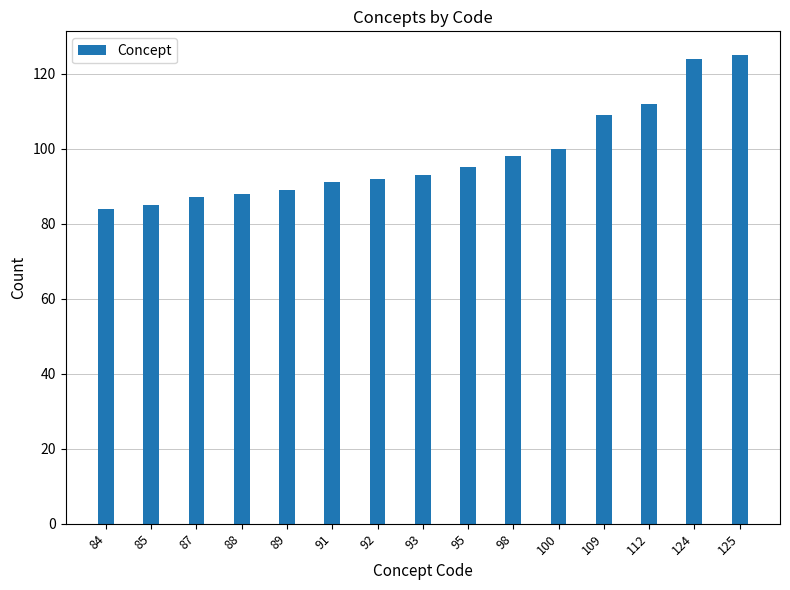

What is the difference between the maximum and minimum values?

41